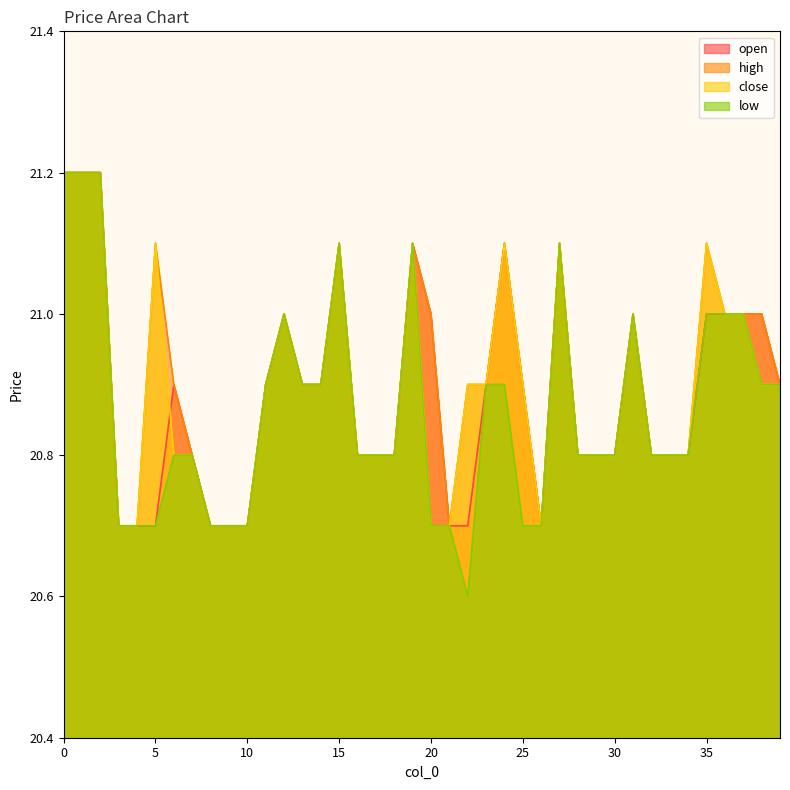

What is the minimum value shown in the chart?

20.6